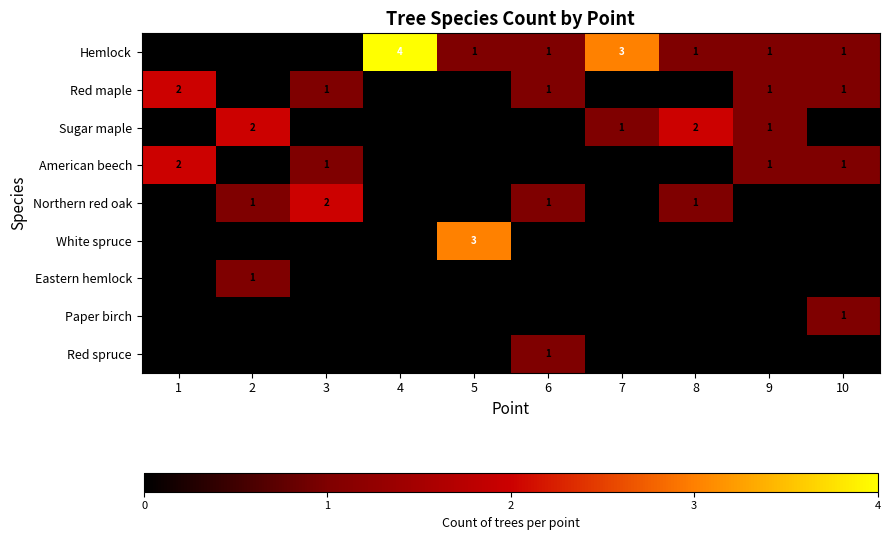

Which series changed the most between 3 and 5?

White spruce